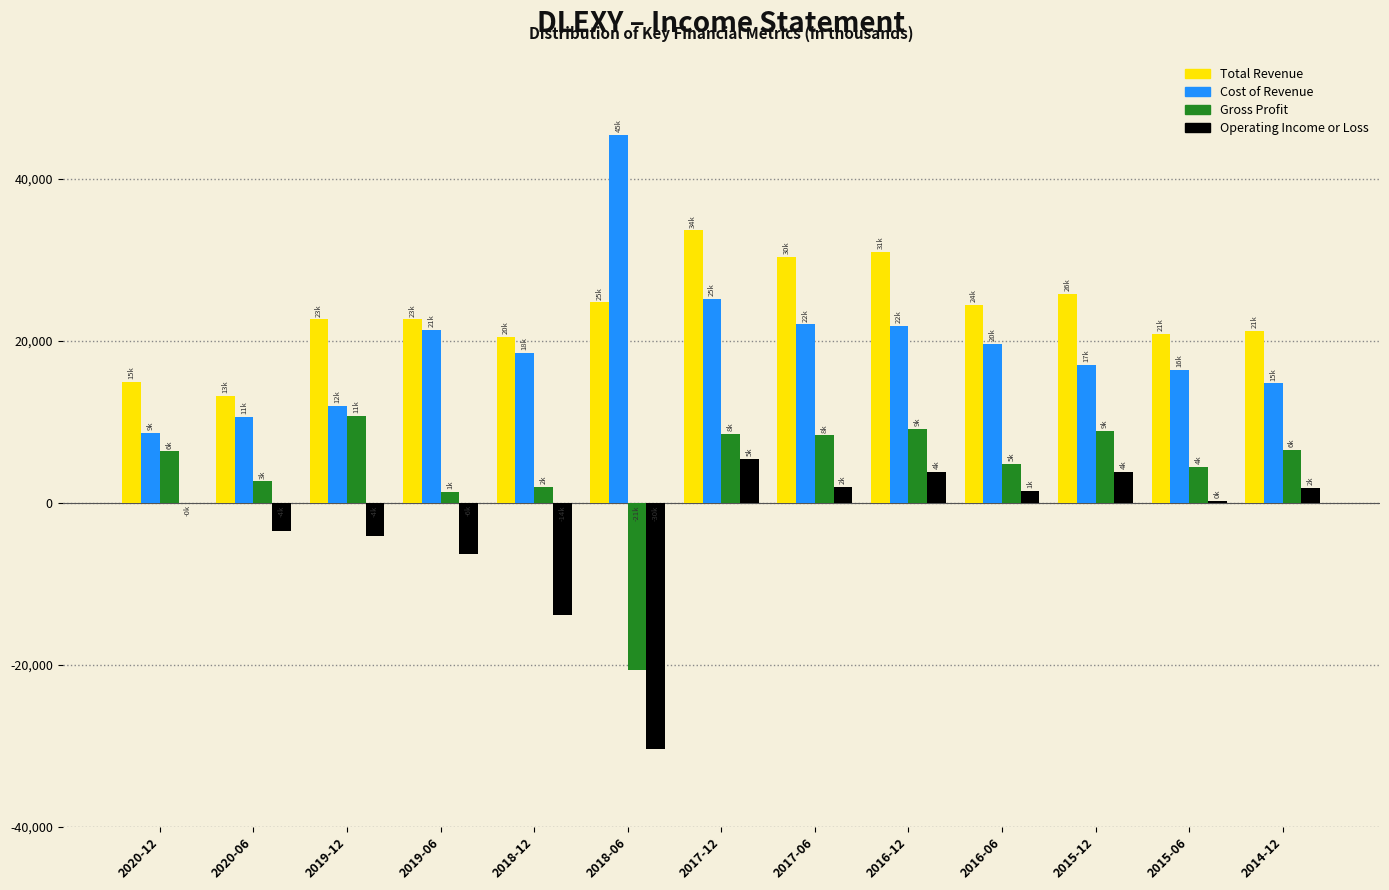

What is the sum of all Total Revenue values?

305400